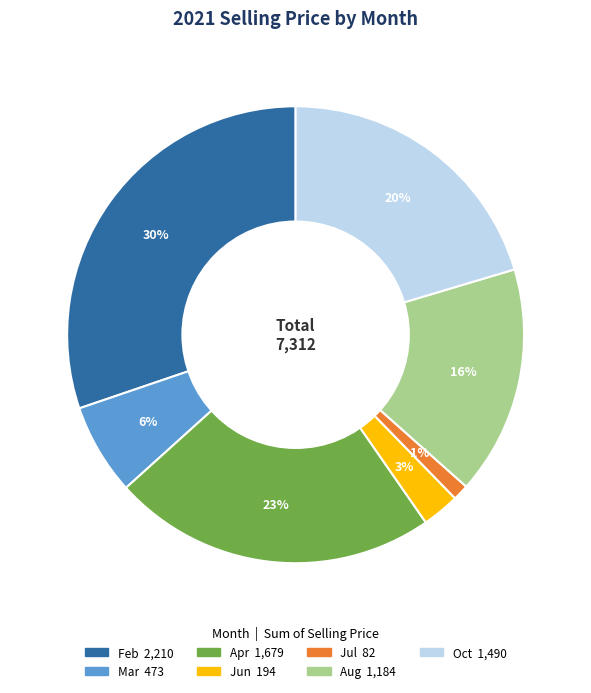

To the nearest percent, what is the combined percentage of Apr and Jun?

26%